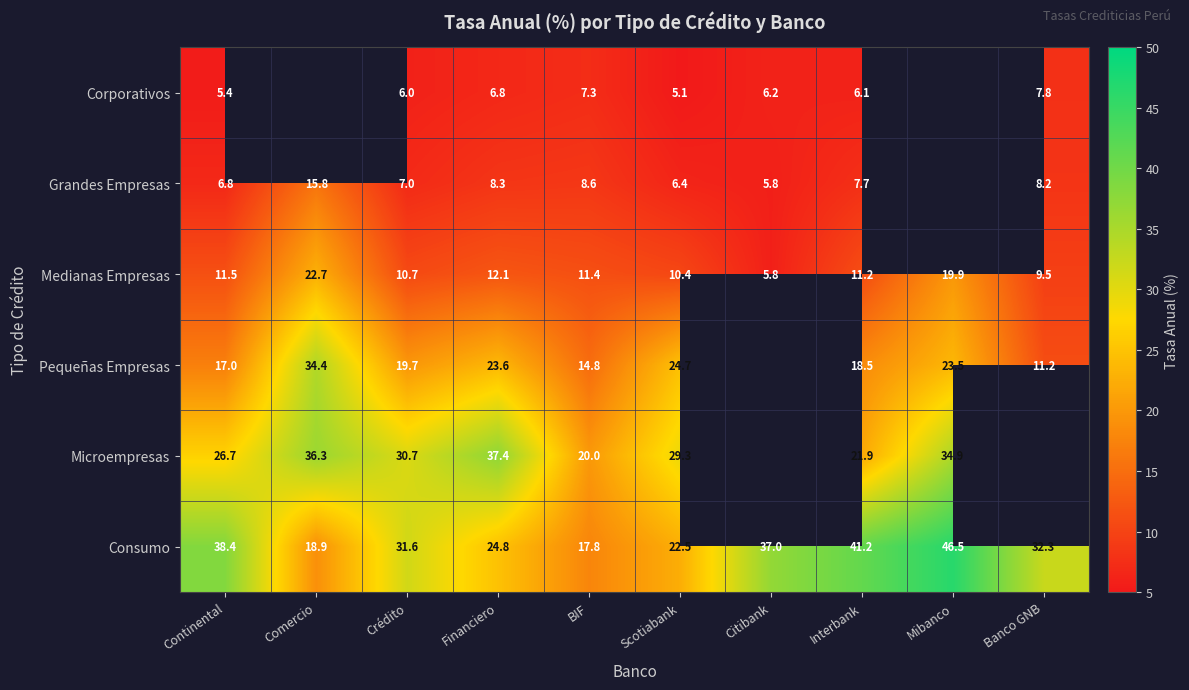

At which label is Medianas Empresas closest to 14?

Financiero